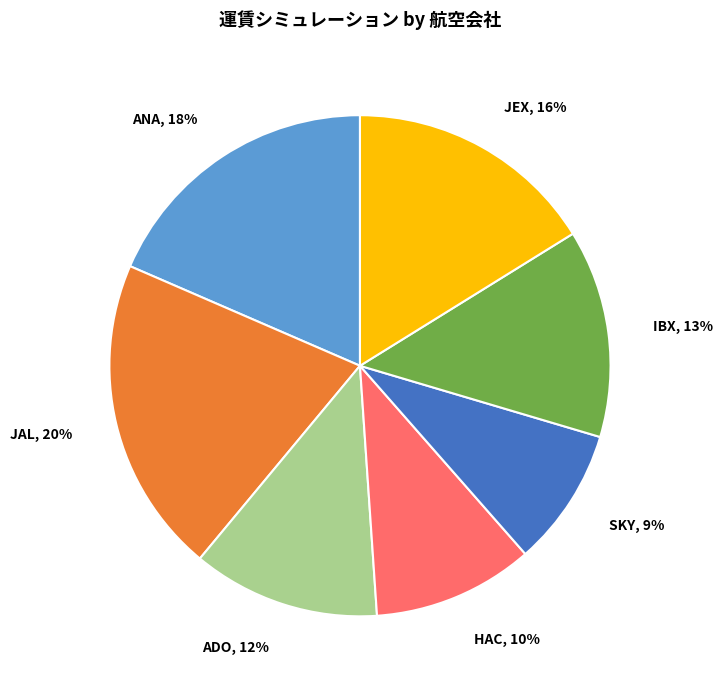

To the nearest percent, what is the average slice percentage?

14%